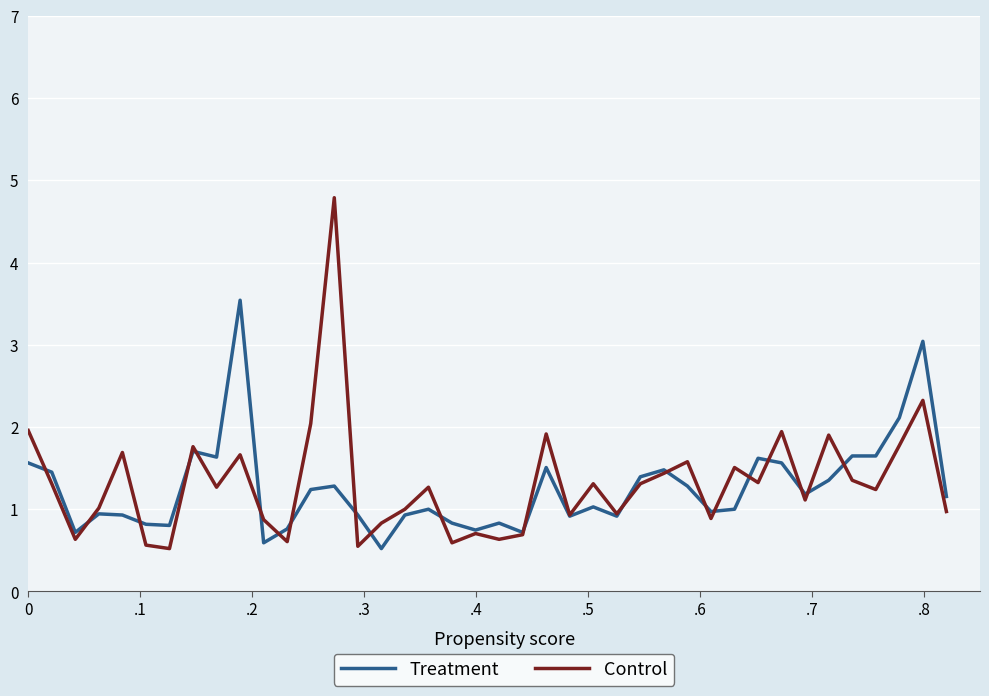

What is the lowest value of the Treatment series?

0.5